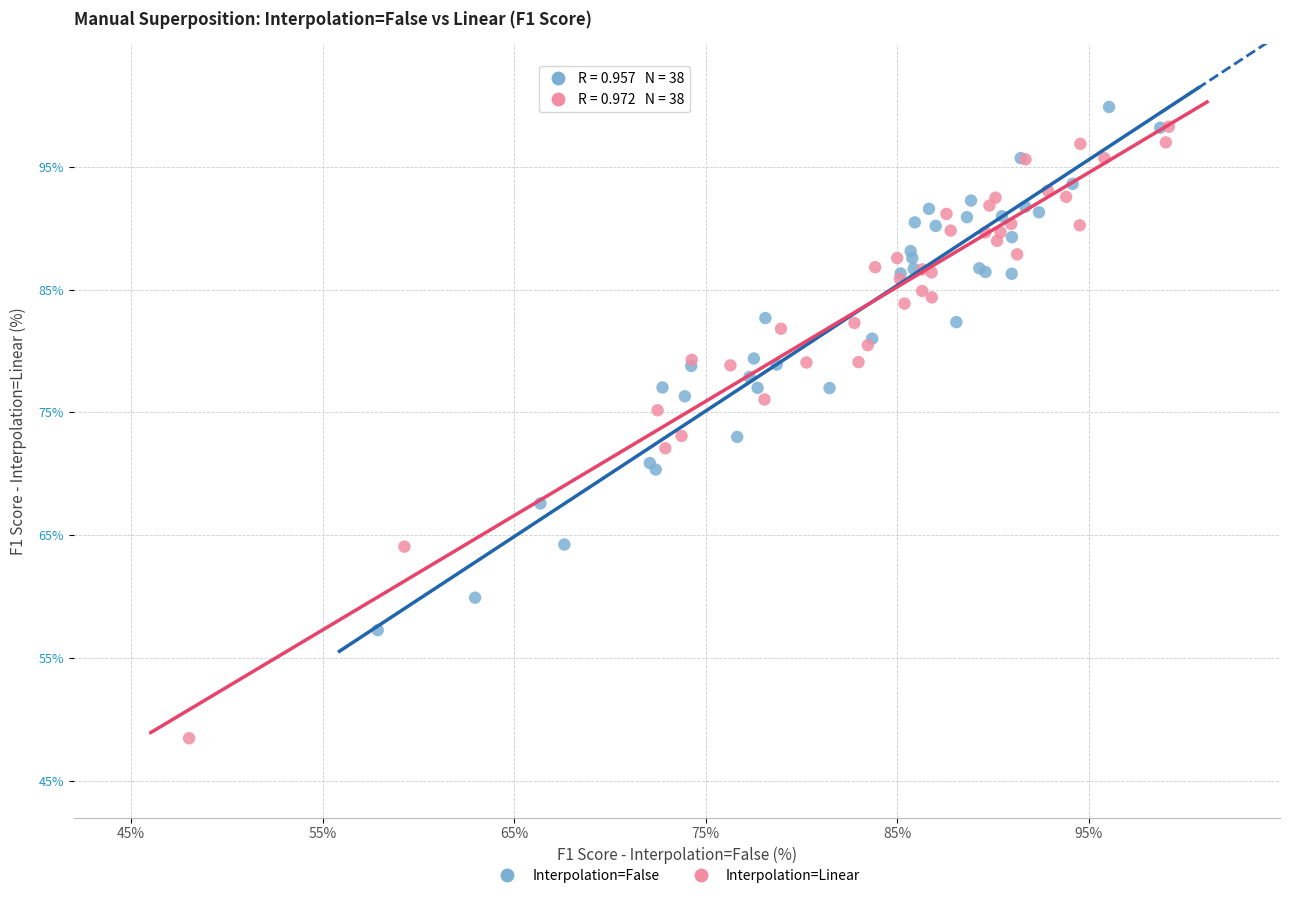

Which series has the widest spread of Y values?

Interpolation=Linear